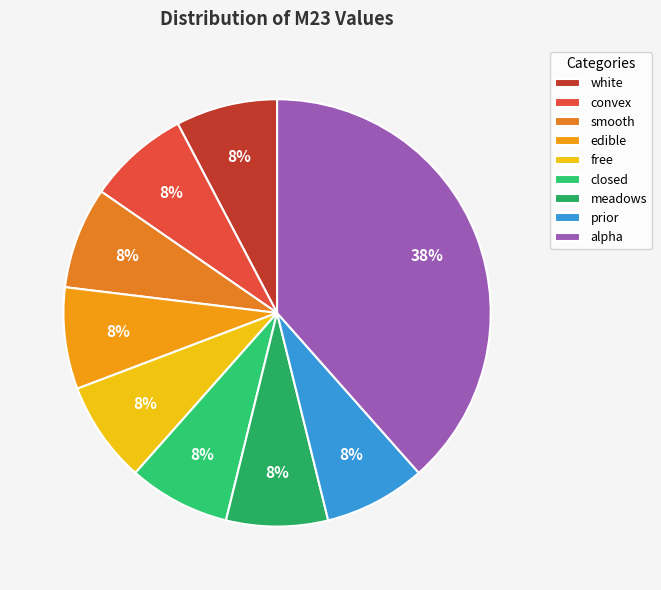

How many segments does this pie chart have?

9